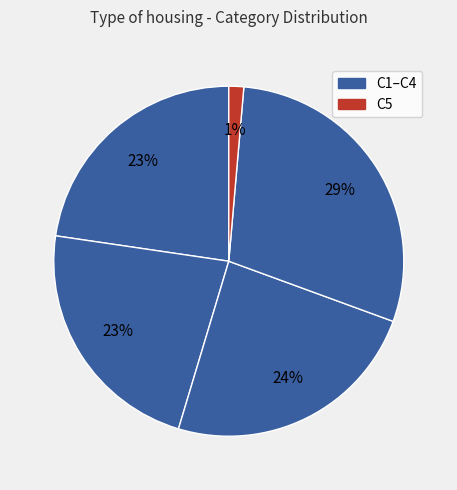

What is the smallest slice in the pie chart?

C5